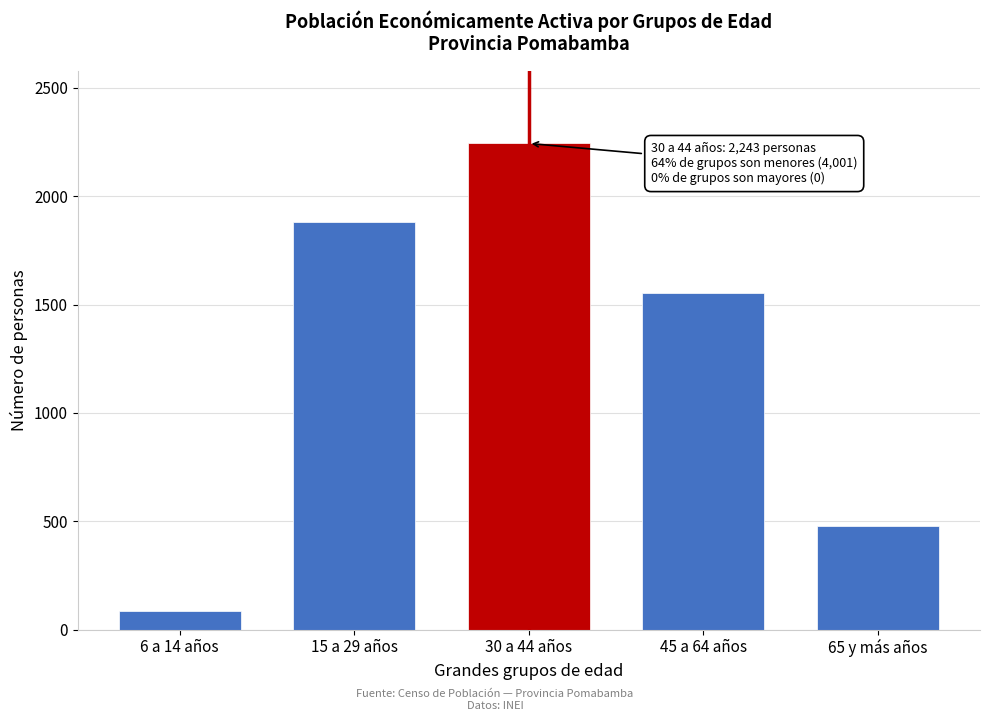

Reading left to right, what are all the values shown in this chart?

6 a 14 años=85	15 a 29 años=1882	30 a 44 años=2243	45 a 64 años=1554	65 y más años=480